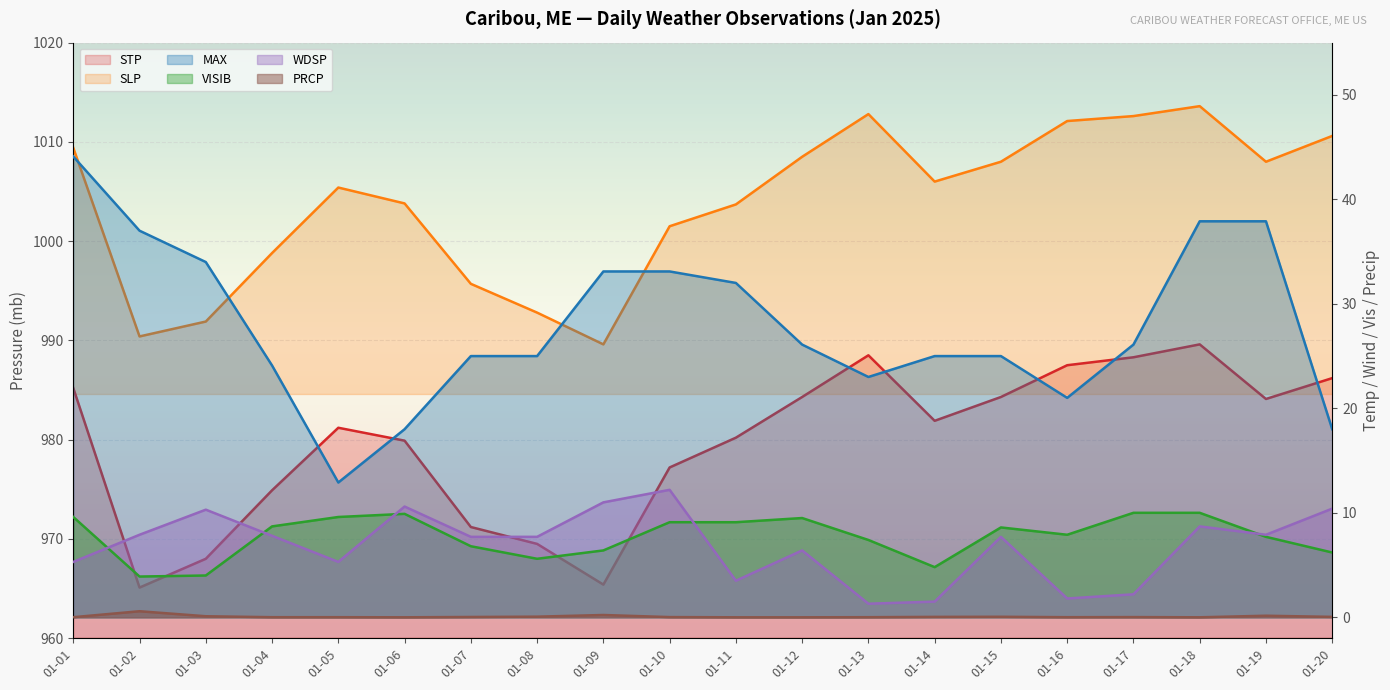

Between 01-13 and 01-18, which series saw the biggest shift?

MAX